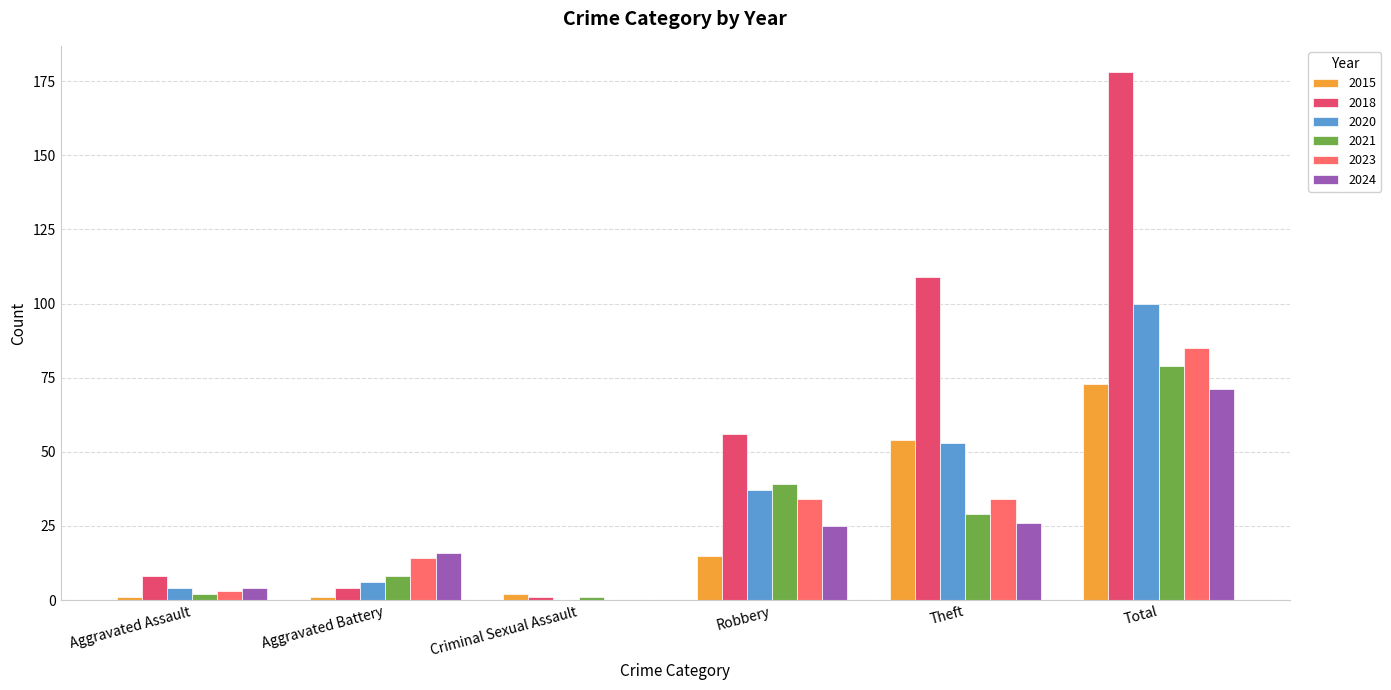

The 2015 series shows 101 at Total. True or false?

False